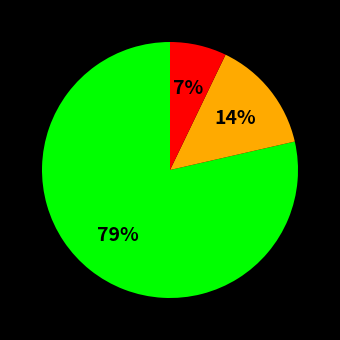

Is there any slice that represents more than half of the pie?

Yes